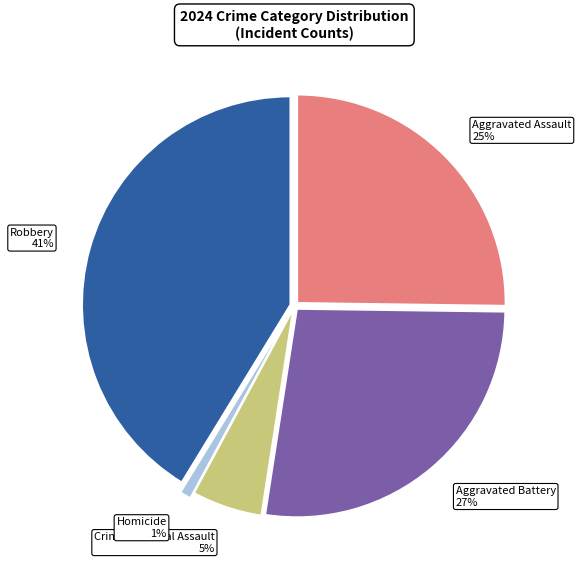

Which has a higher value, Criminal Sexual Assault or Homicide?

Criminal Sexual Assault